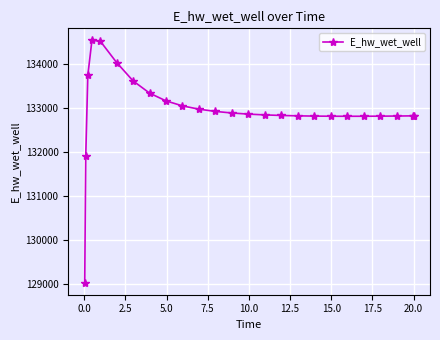

What is the value of the 16th point from the left?

132834.1